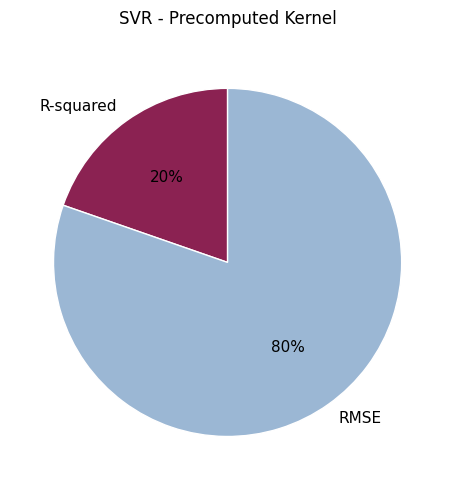

To the nearest percent, what portion does R-squared represent?

20%